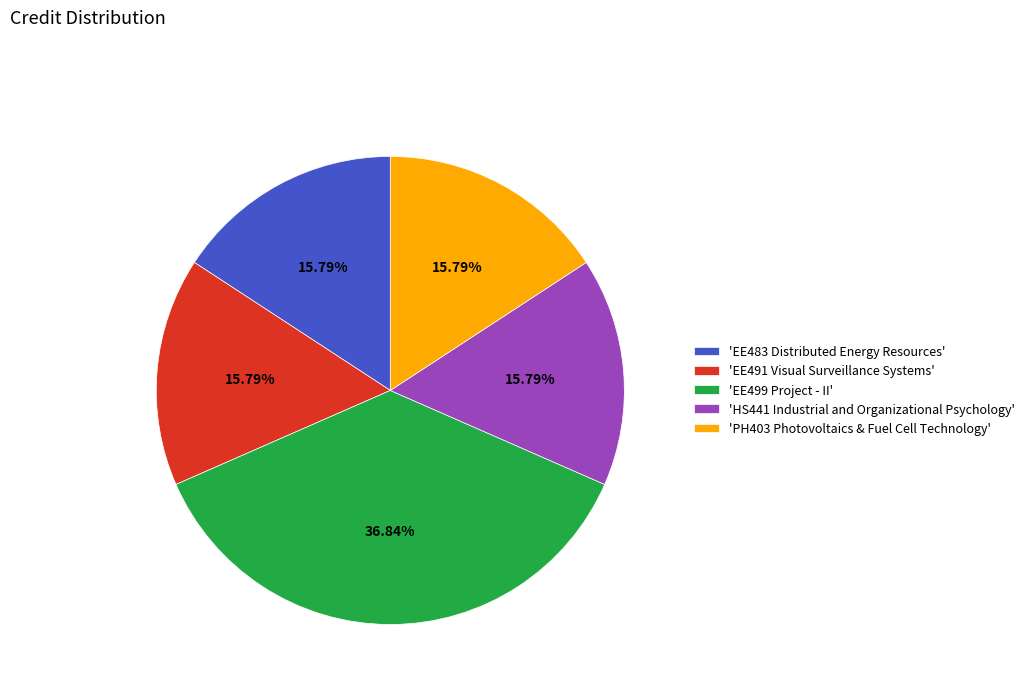

Is 'EE499 Project - II' the majority of the pie?

No